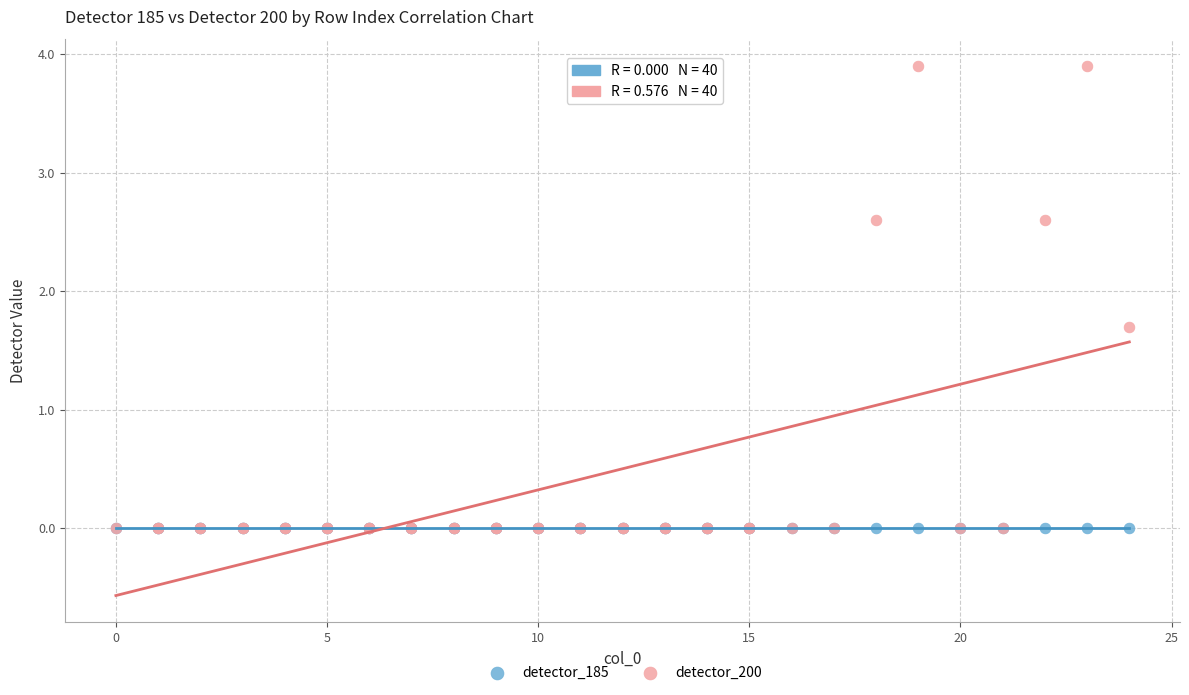

Across all series, what Y value is closest to 1?

1.7